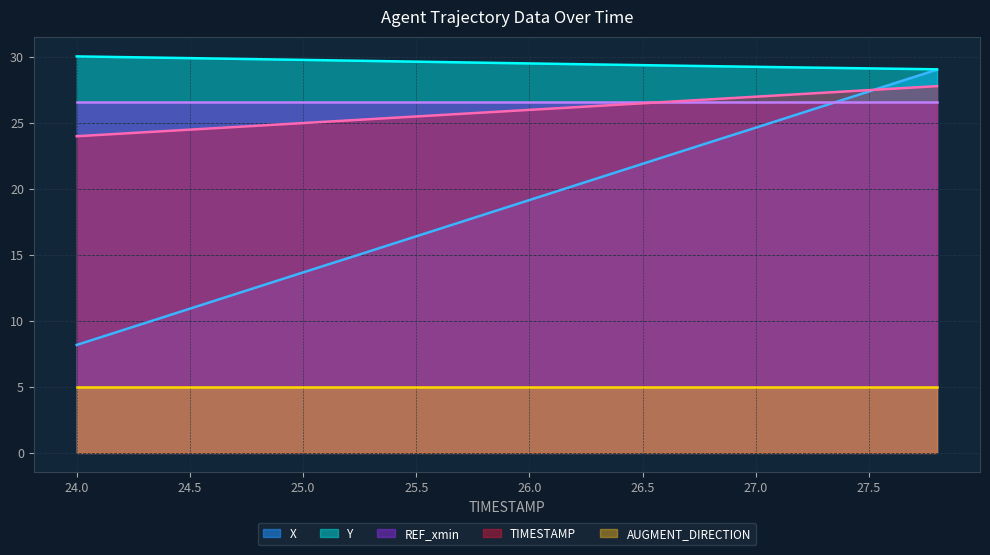

Rank the series at 25.0 from highest to lowest value.

Y, REF_xmin, TIMESTAMP, X, AUGMENT_DIRECTION